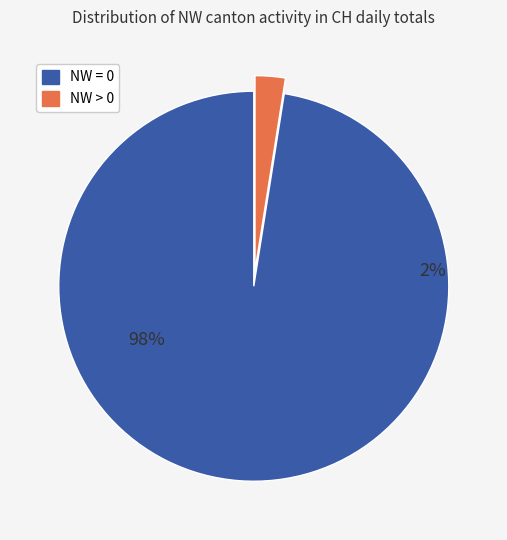

Is it true that NW=0 is 1% of the pie?

False